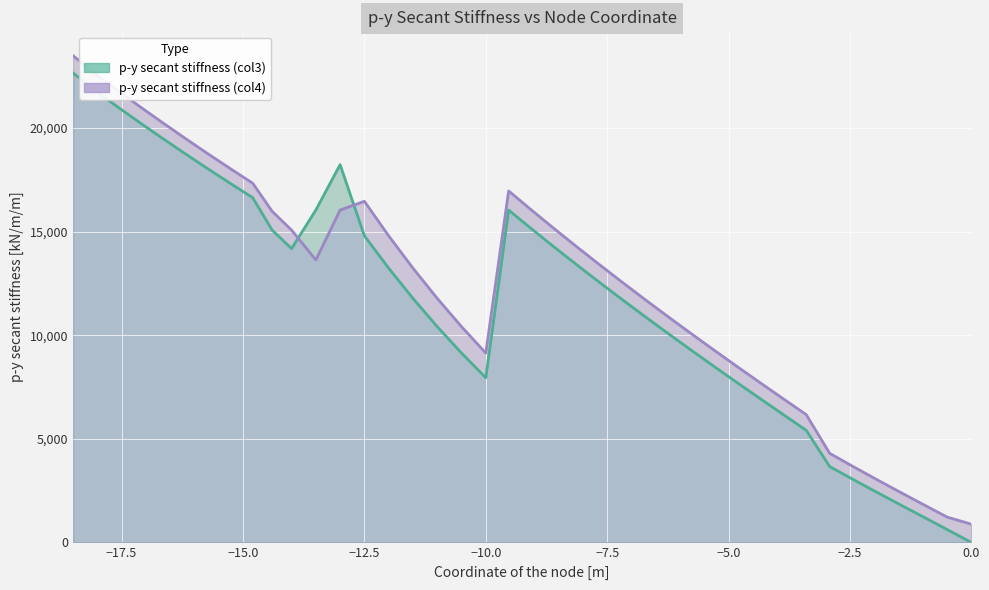

True or false: p-y secant stiffness (col4) and p-y secant stiffness (col3) cross at least once.

True